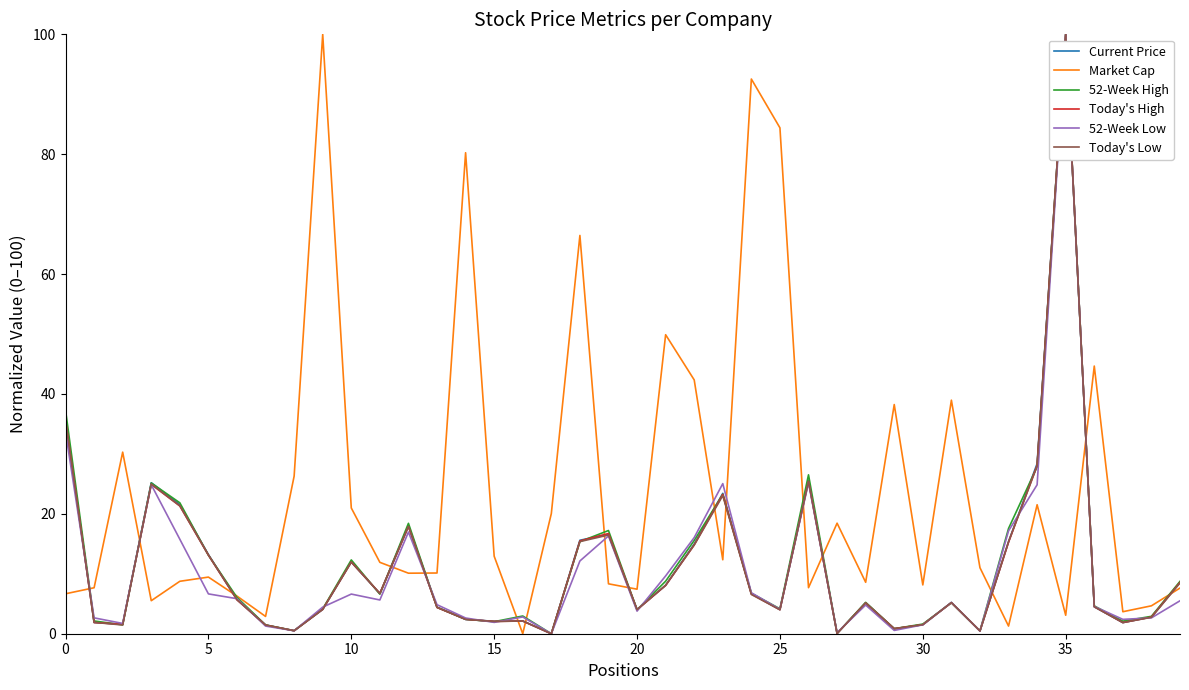

Which series has the largest total across all categories?

Market Cap